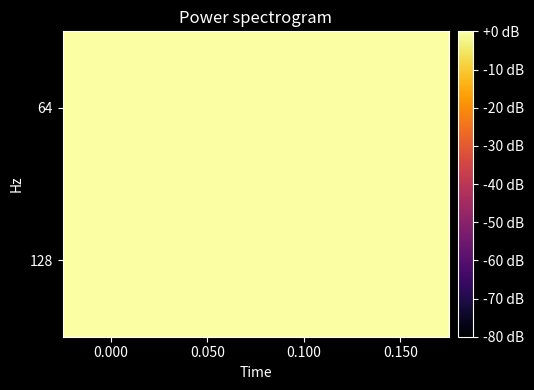

Which category has the highest value across all series?

0.150